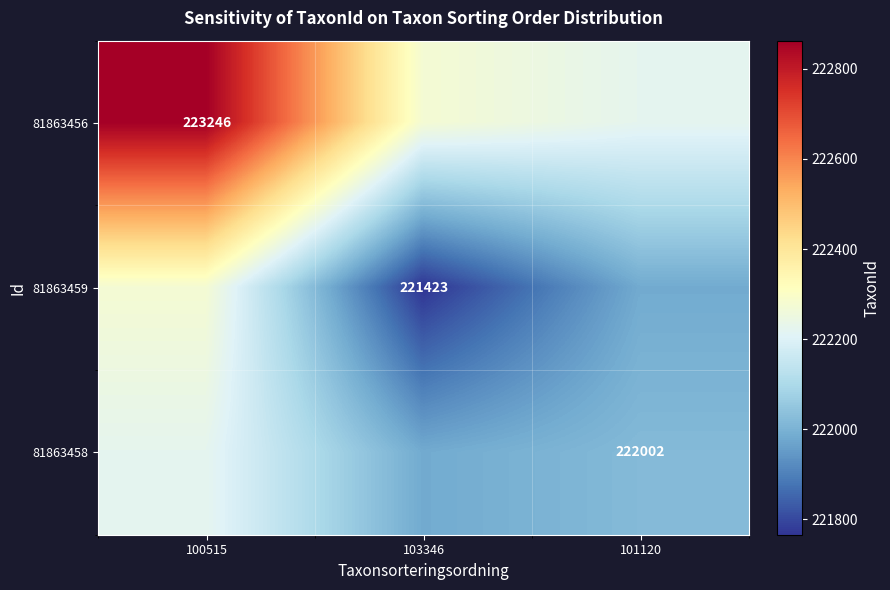

The value of 81863456 at 101120 is 145129.8. True or false?

False